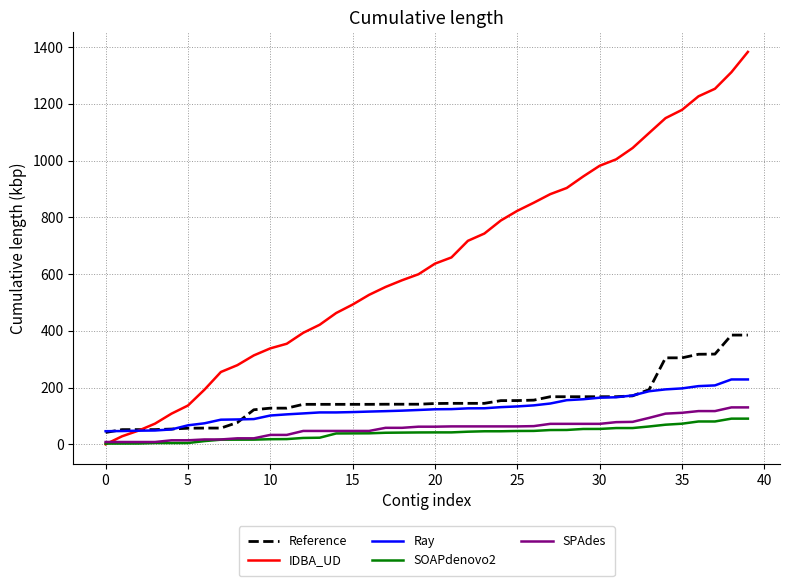

Which series has the widest spread of values?

IDBA_UD